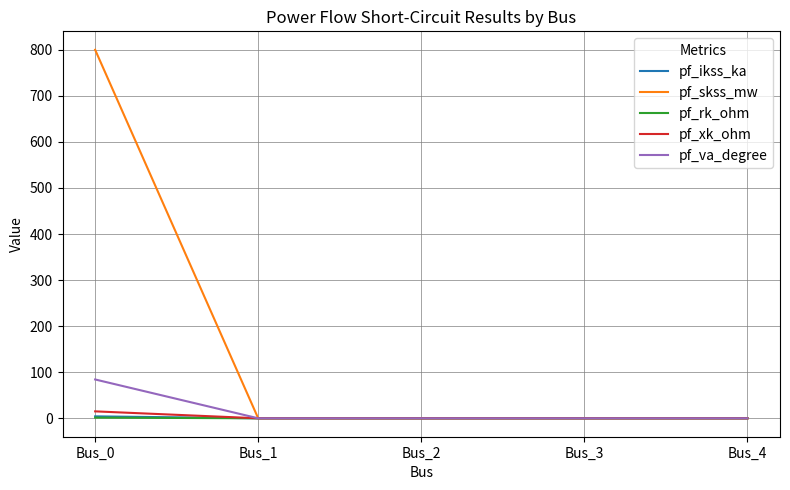

Which series has the widest spread of values?

pf_skss_mw